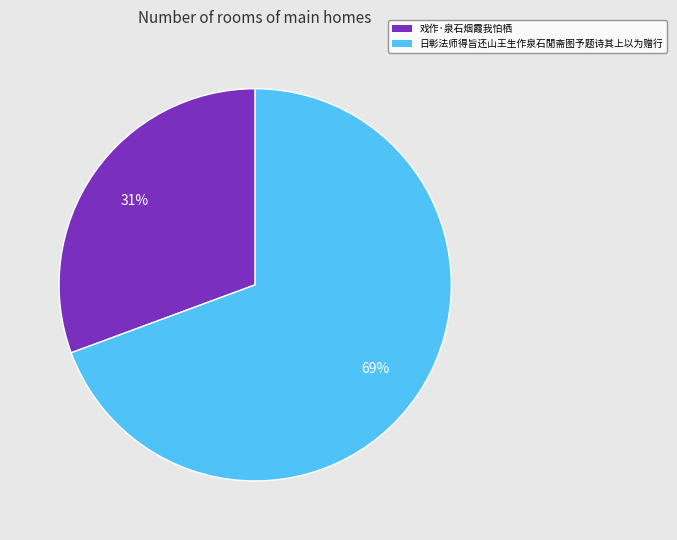

Is there a majority slice in this chart?

Yes